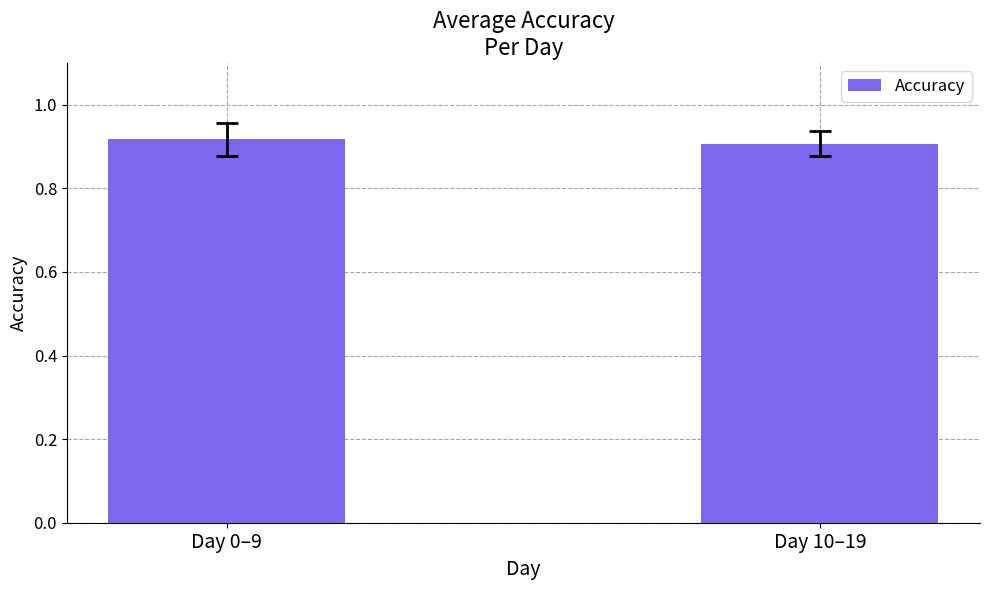

Is it true that the value at Day 10–19 is 0.5?

False